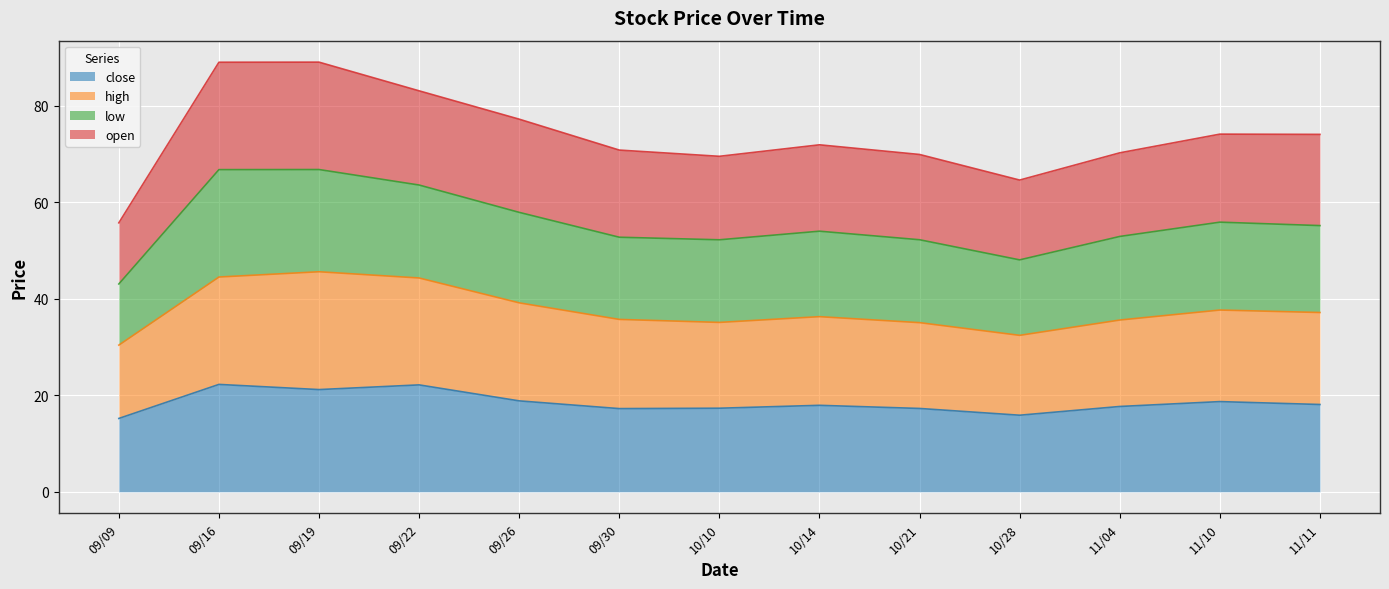

What is the total value across all series at 11/10?

74.1